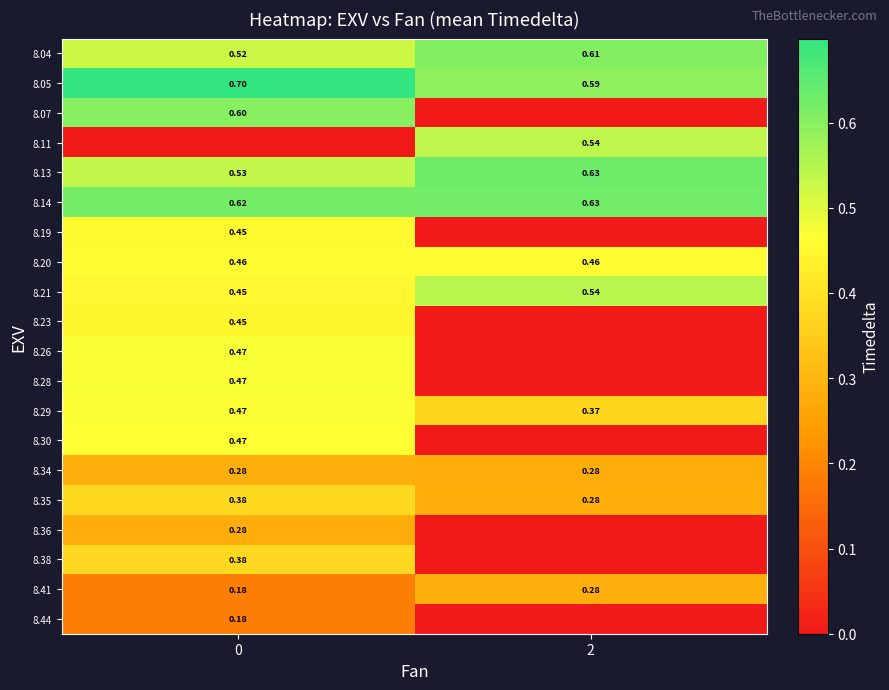

What is the sum of the 8.13 values at 0 and 2?

1.2